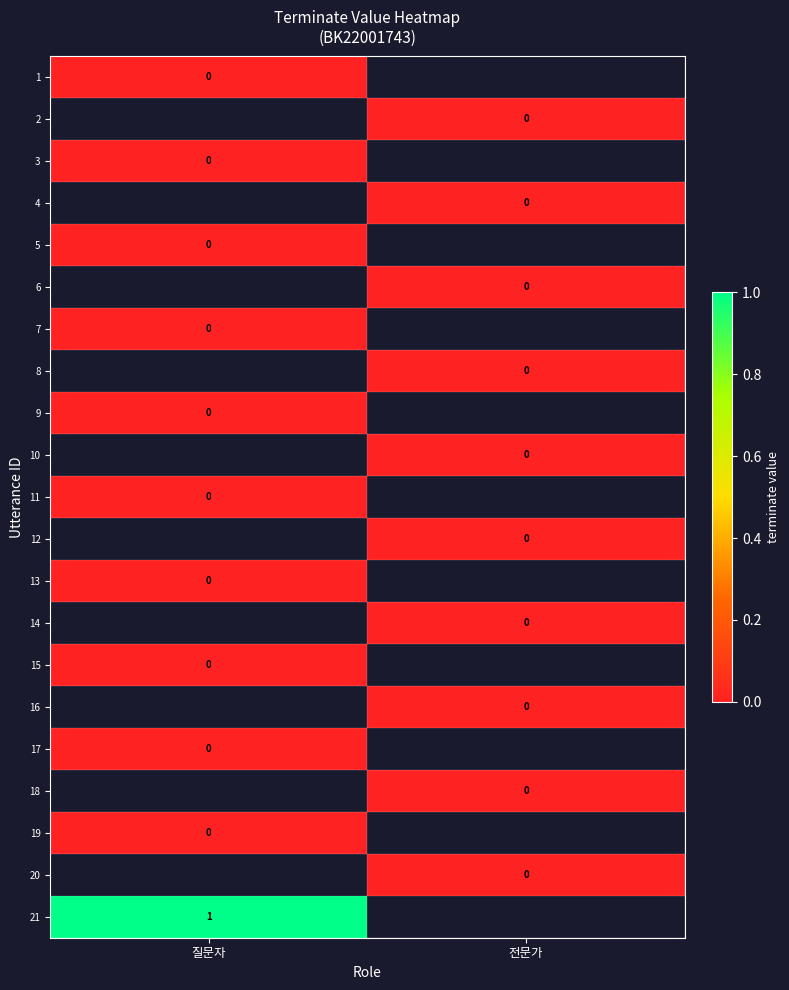

How many categories are shown in the chart?

2